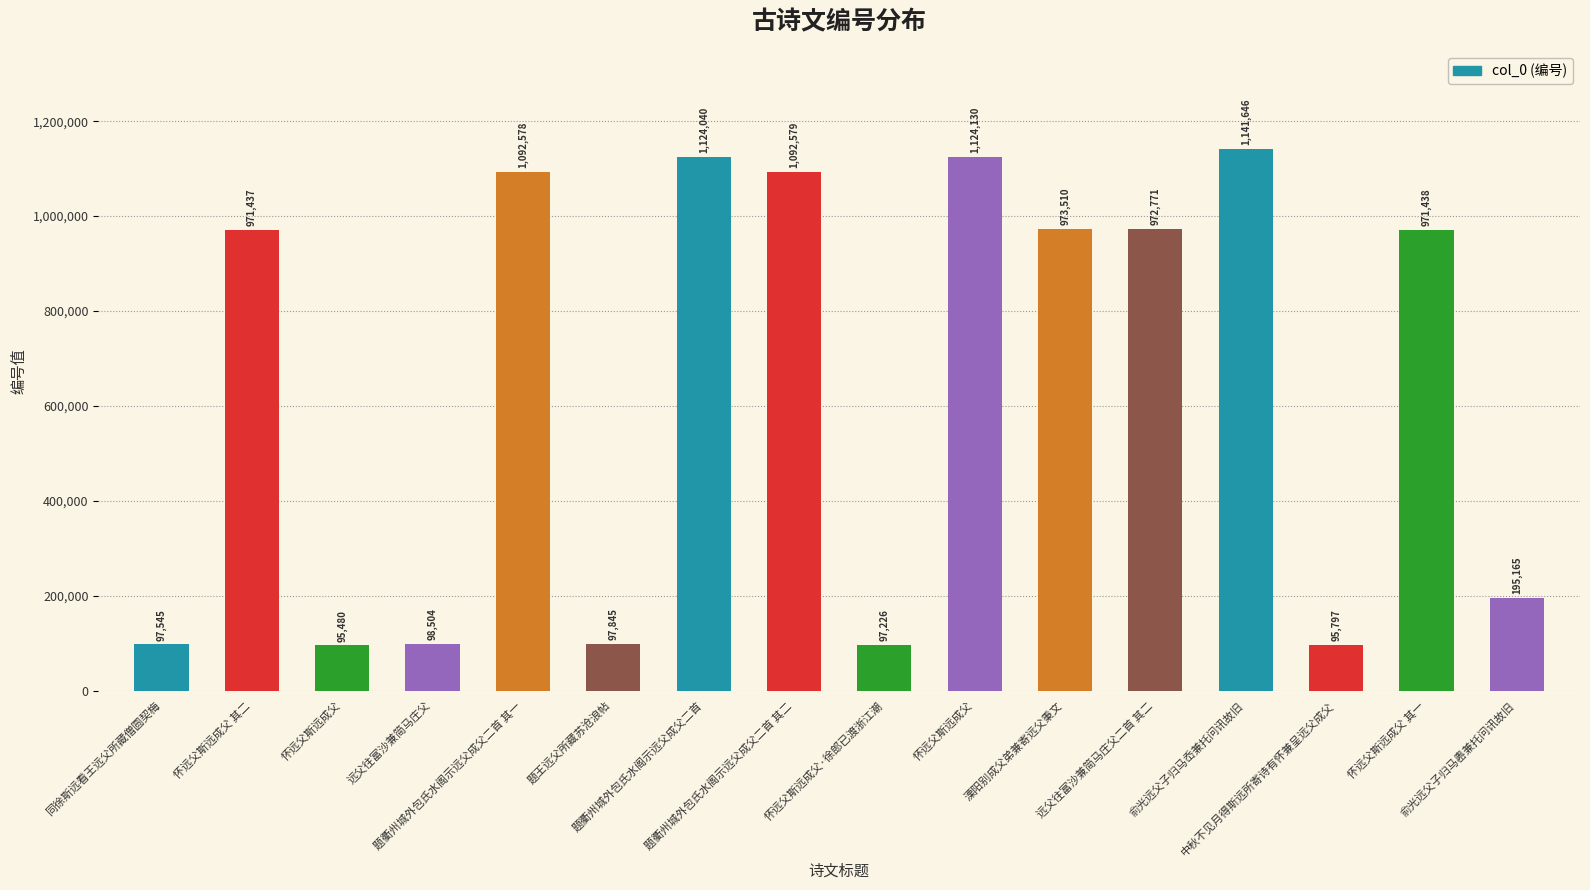

What is the difference between the second highest and minimum values?

1028650